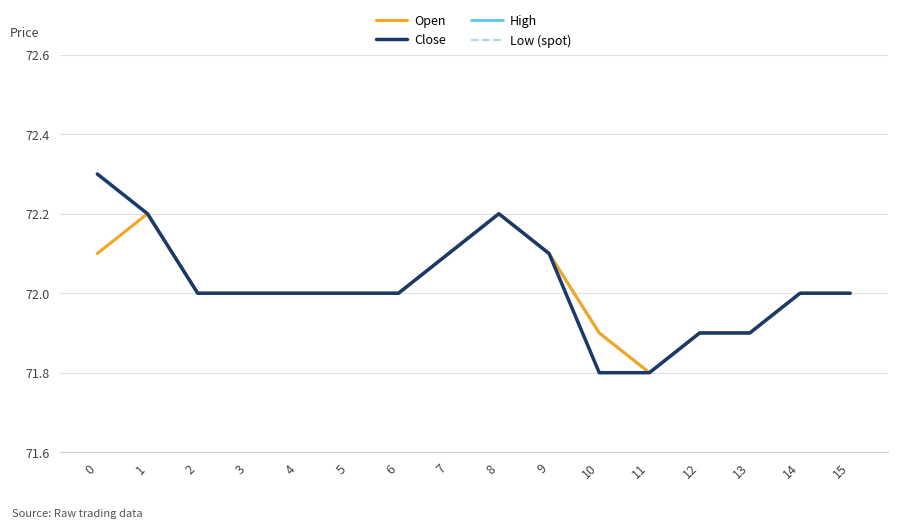

What is the highest value of the Open series?

72.2